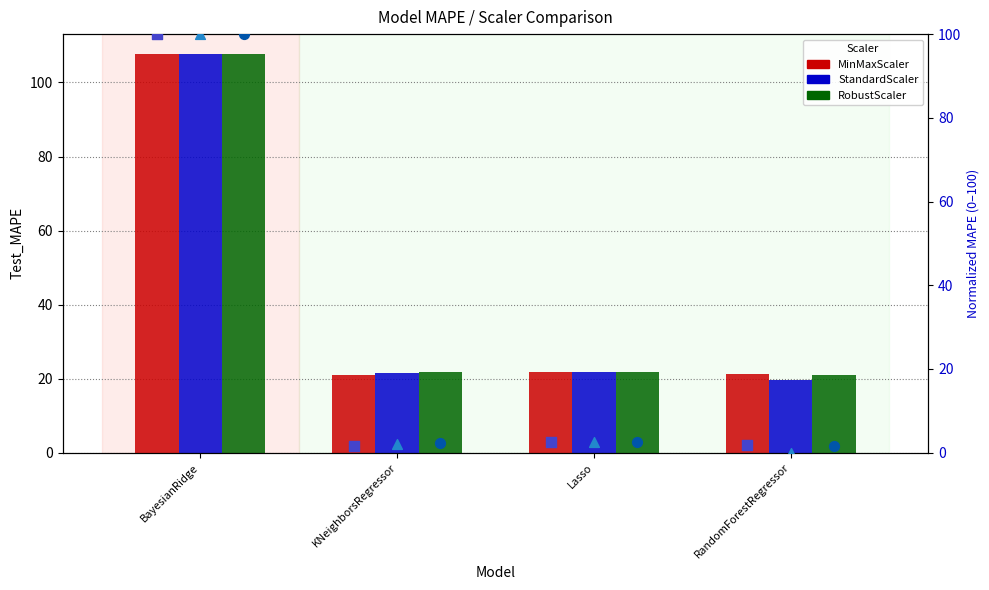

At how many categories does at least one series exceed 70?

1